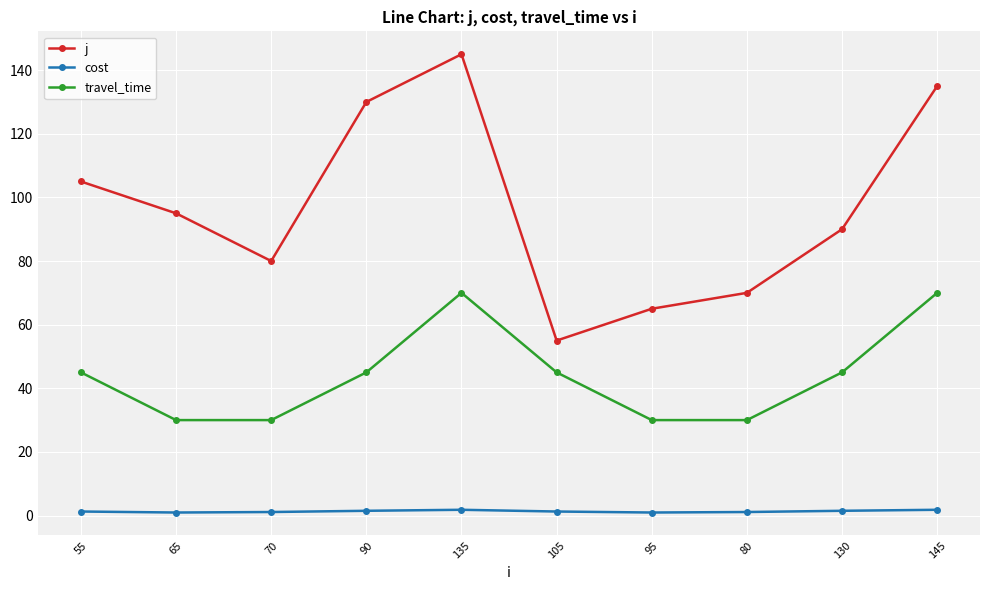

Rank the series at 90 from highest to lowest value.

j, travel_time, cost